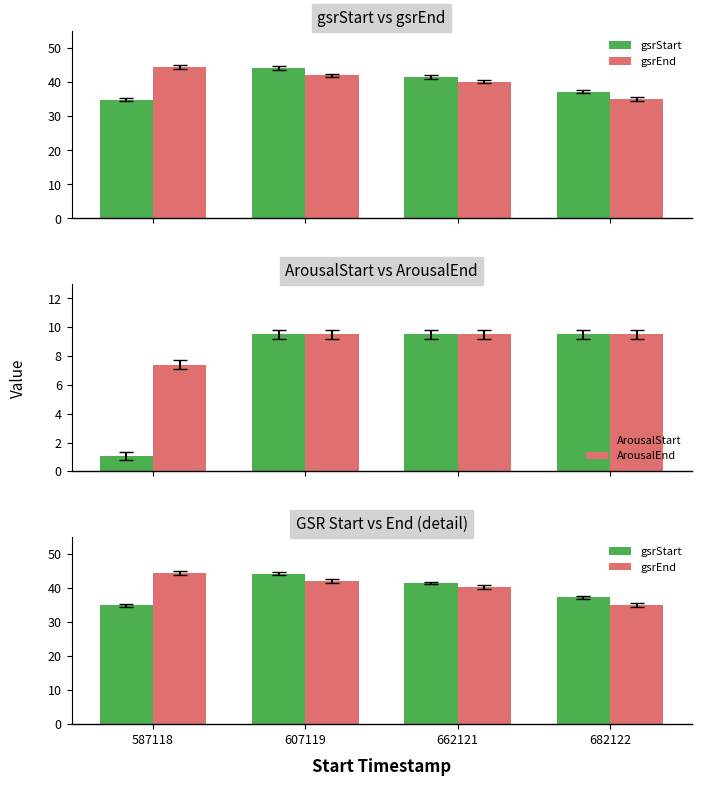

Reading left to right, transcribe all the data shown in this chart.

gsrStart: 34.8	44.2	41.5	37.3
gsrEnd: 44.5	42.0	40.2	35.1
ArousalStart: 1.1	9.5	9.5	9.5
ArousalEnd: 7.4	9.5	9.5	9.5